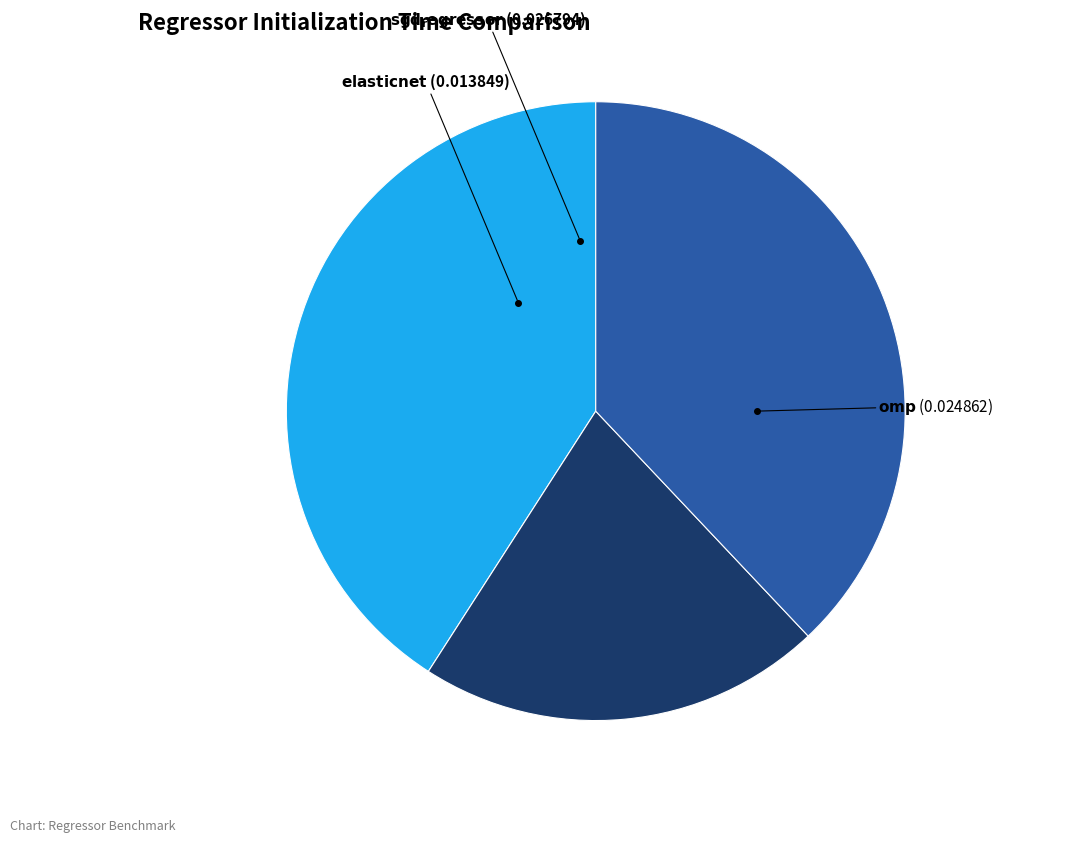

How many segments does this pie chart have?

3